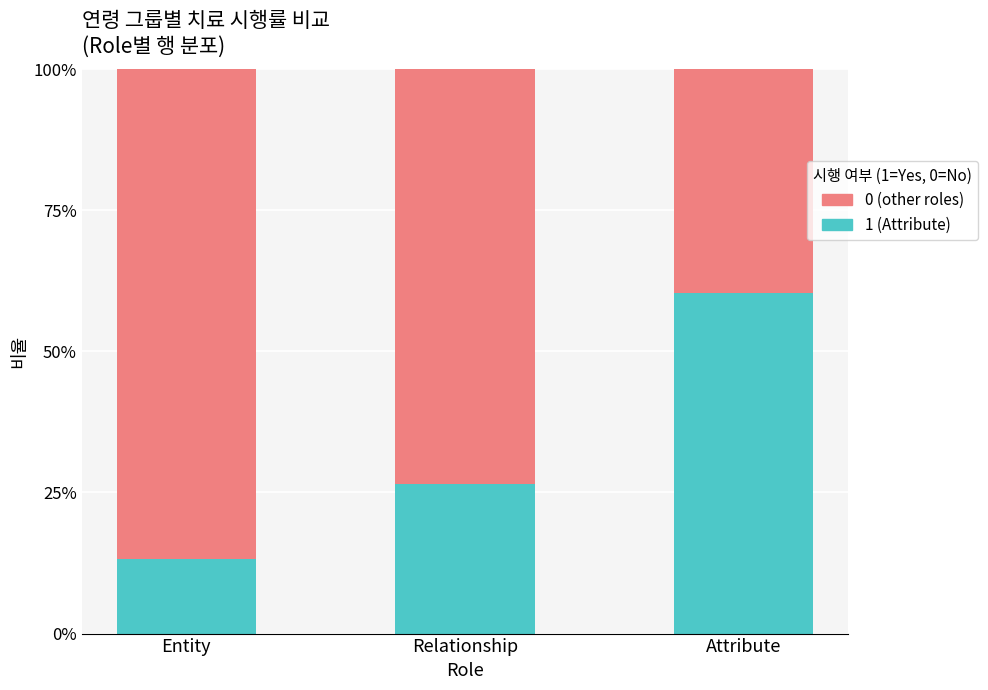

What is the total value across all series at Relationship?

100.0